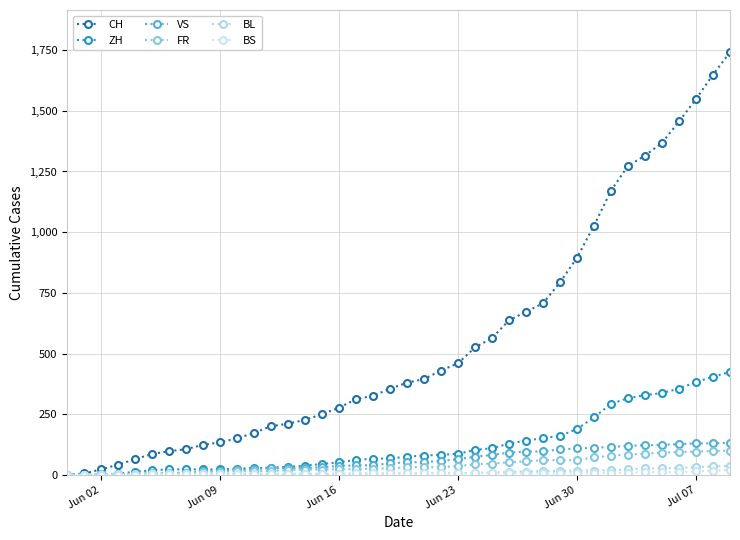

True or false: FR and ZH cross at least once.

False